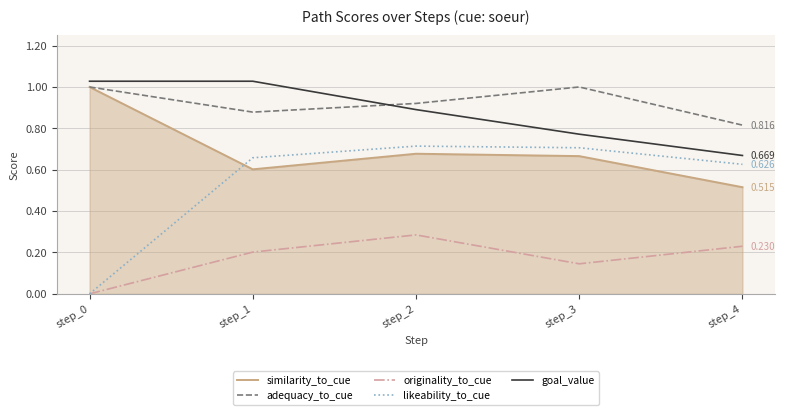

Rank the series at step_1 from lowest to highest value.

originality_to_cue, similarity_to_cue, likeability_to_cue, adequacy_to_cue, goal_value